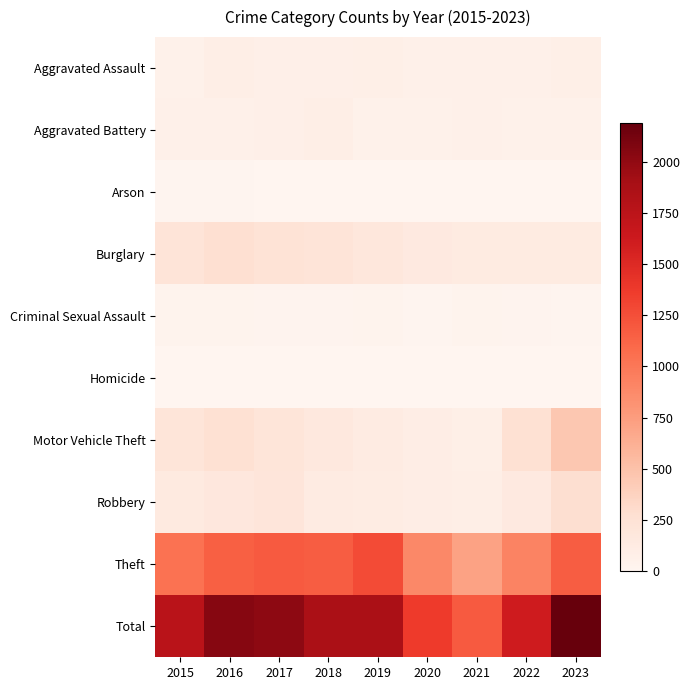

What is the spread (max minus min) of values at 2023?

2186